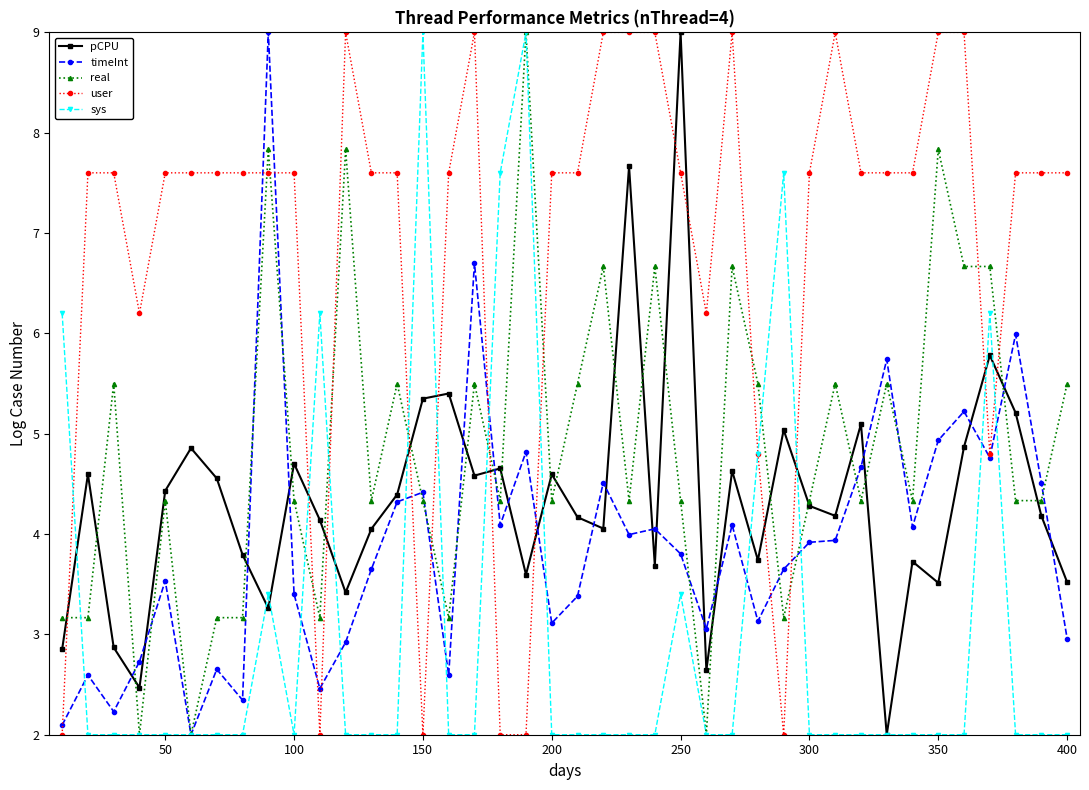

Which series ends up on top after the final intersection of pCPU and real?

real